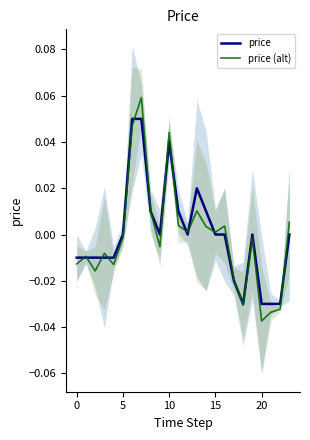

How many intersections are there between price and price (alt)?

13